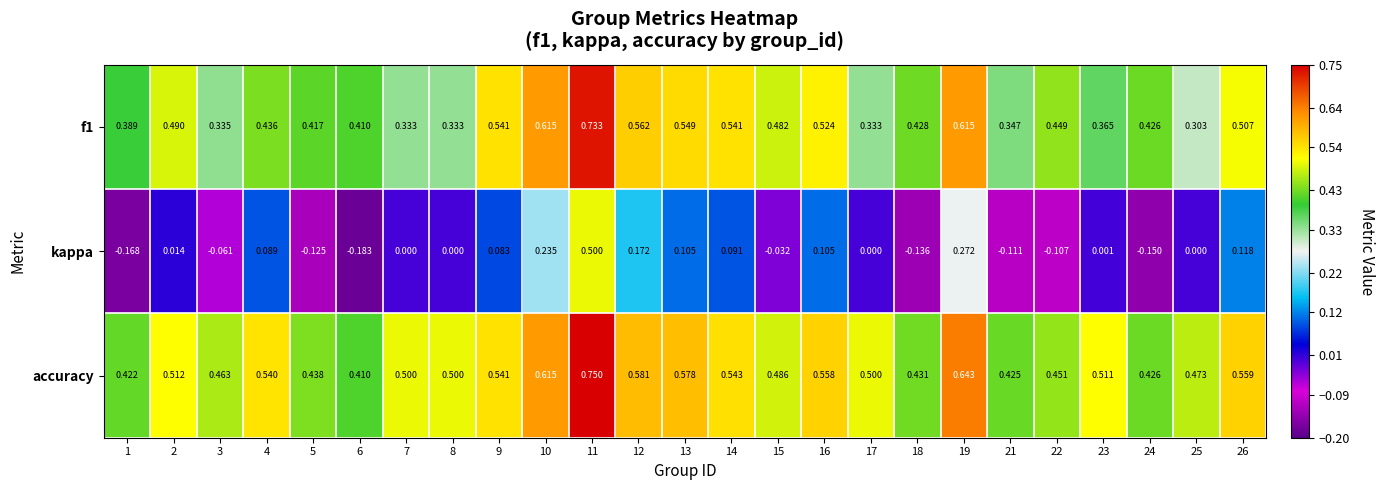

Which series has the largest range (max minus min)?

kappa